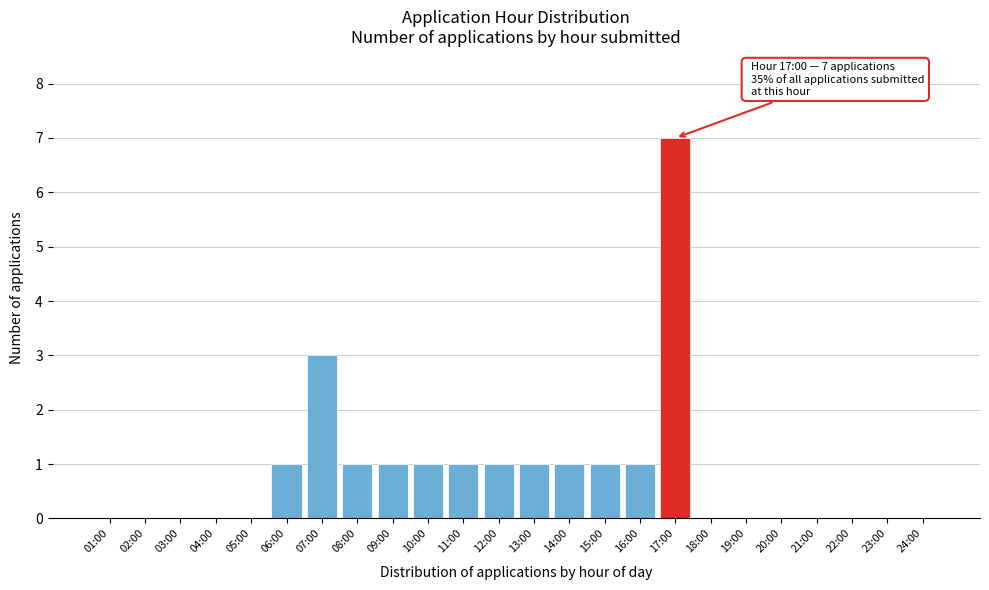

Reading left to right, extract all data points from this chart.

01:00=0	02:00=0	03:00=0	04:00=0	05:00=0	06:00=1	07:00=3	08:00=1	09:00=1	10:00=1	11:00=1	12:00=1	13:00=1	14:00=1	15:00=1	16:00=1	17:00=7	18:00=0	19:00=0	20:00=0	21:00=0	22:00=0	23:00=0	24:00=0